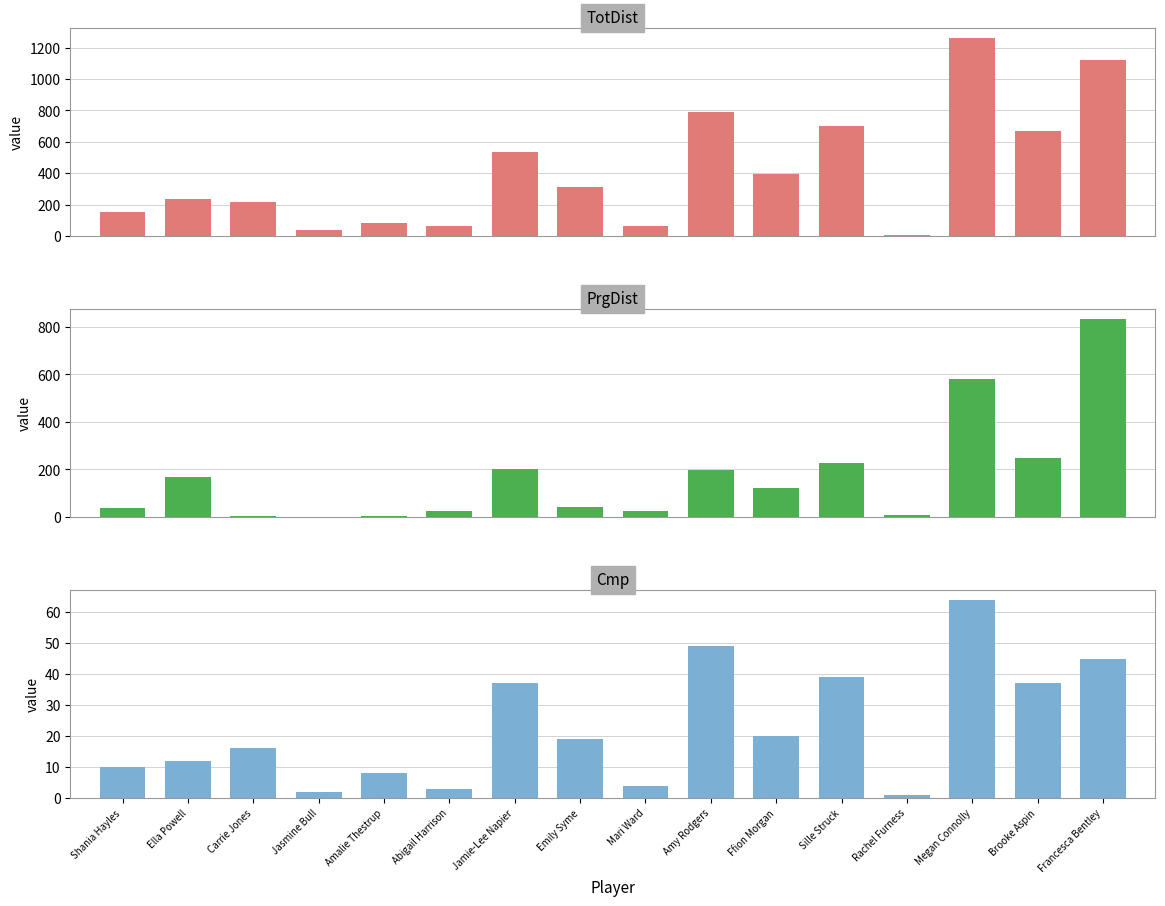

True or false: PrgDist has a value of 11 at Abigail Harrison.

False